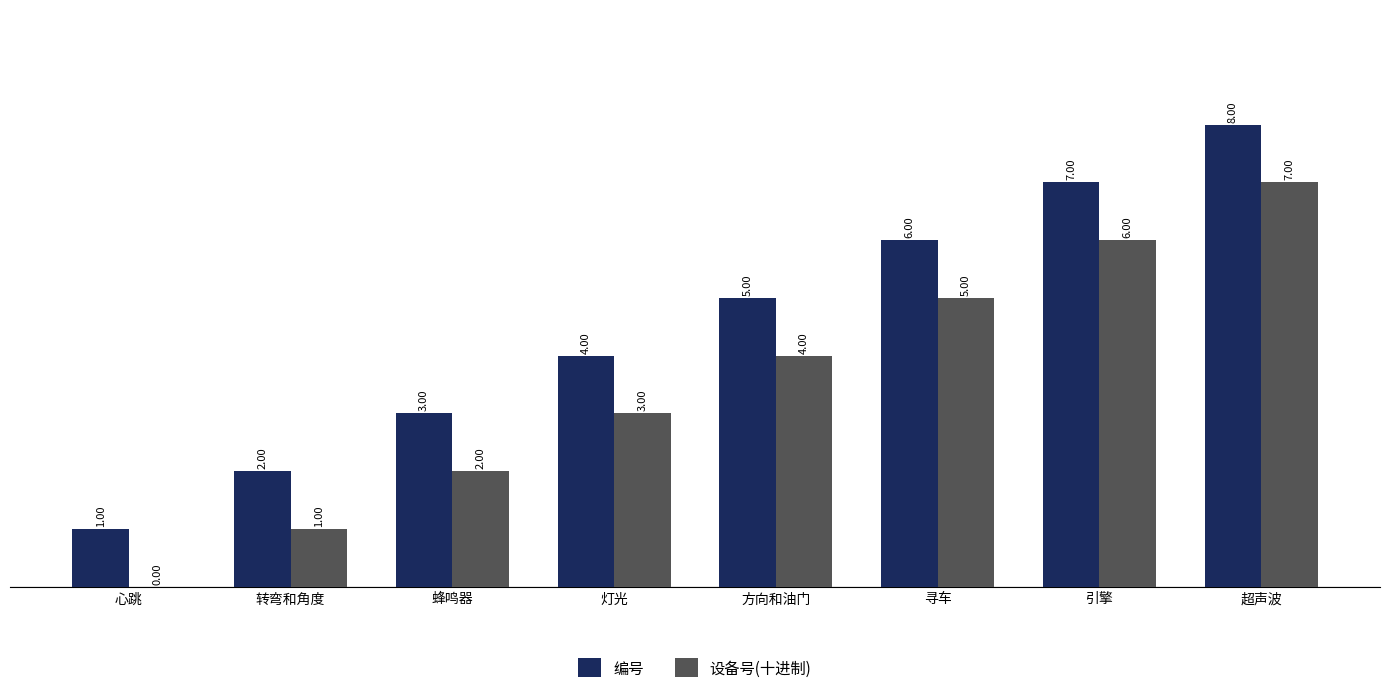

Which category has the highest value in the 设备号(十进制) series?

超声波